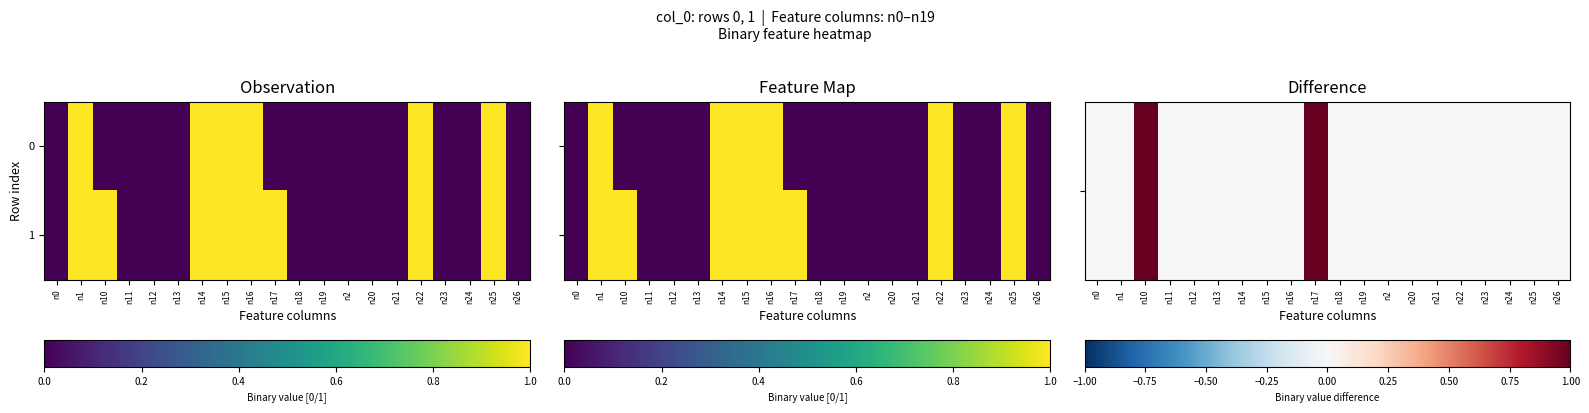

True or false: 1 has a value of -1 at n21.

False